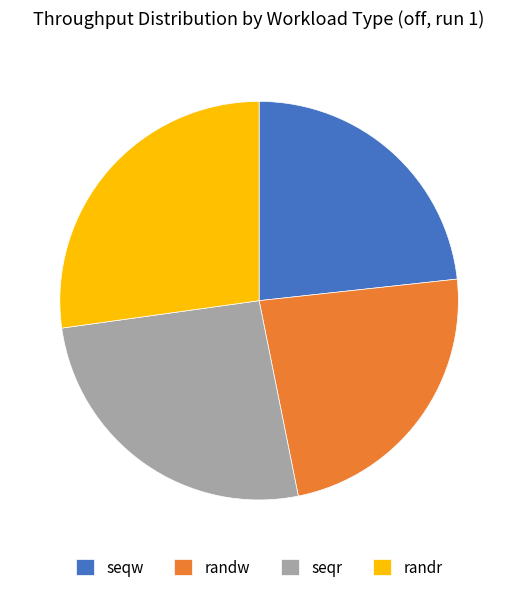

Which category has the biggest portion of the pie?

randr